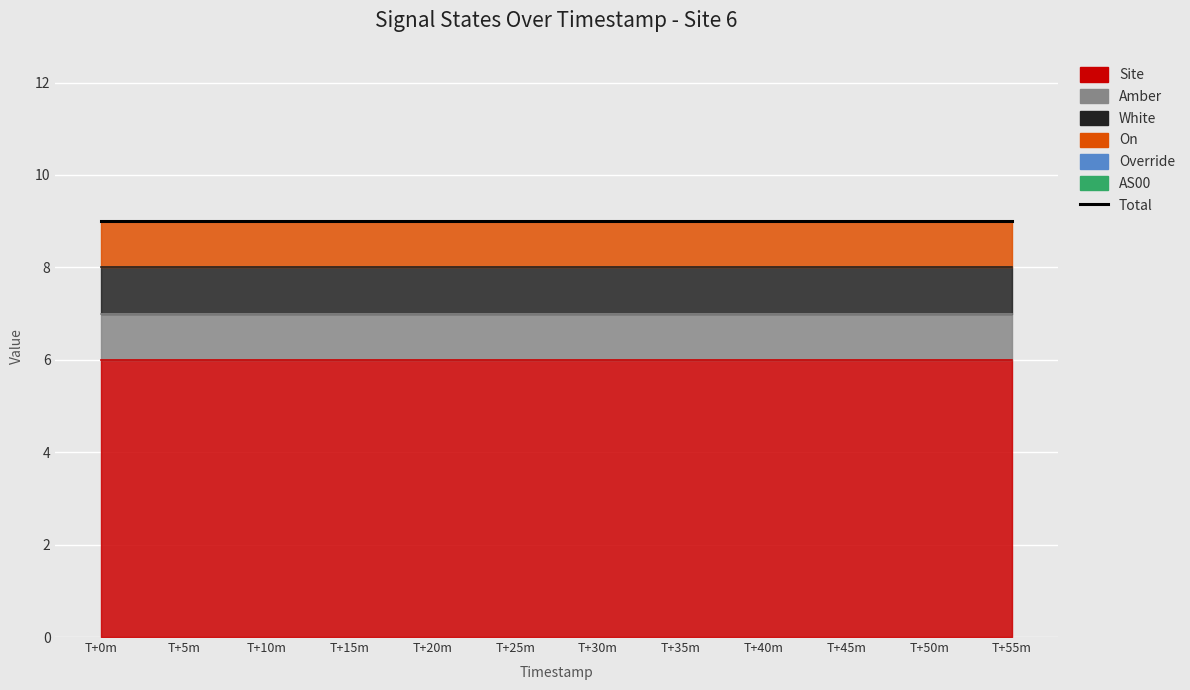

Reading left to right, transcribe all the data shown in this chart.

Site: 6	6	6	6	6	6	6	6	6	6	6	6
Amber: 1	1	1	1	1	1	1	1	1	1	1	1
White: 1	1	1	1	1	1	1	1	1	1	1	1
On: 1	1	1	1	1	1	1	1	1	1	1	1
Override: 0	0	0	0	0	0	0	0	0	0	0	0
AS00: 0	0	0	0	0	0	0	0	0	0	0	0